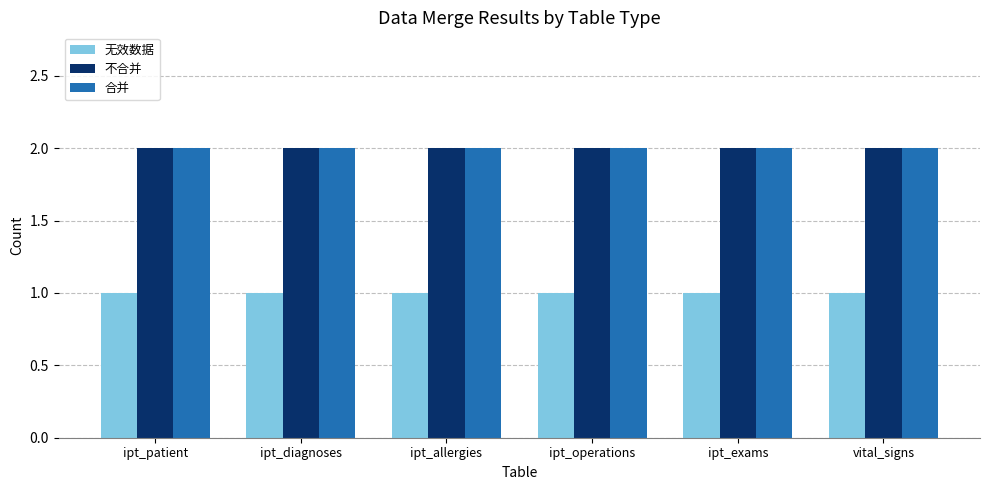

True or false: 合并 has a value of 2 at ipt_operations.

True